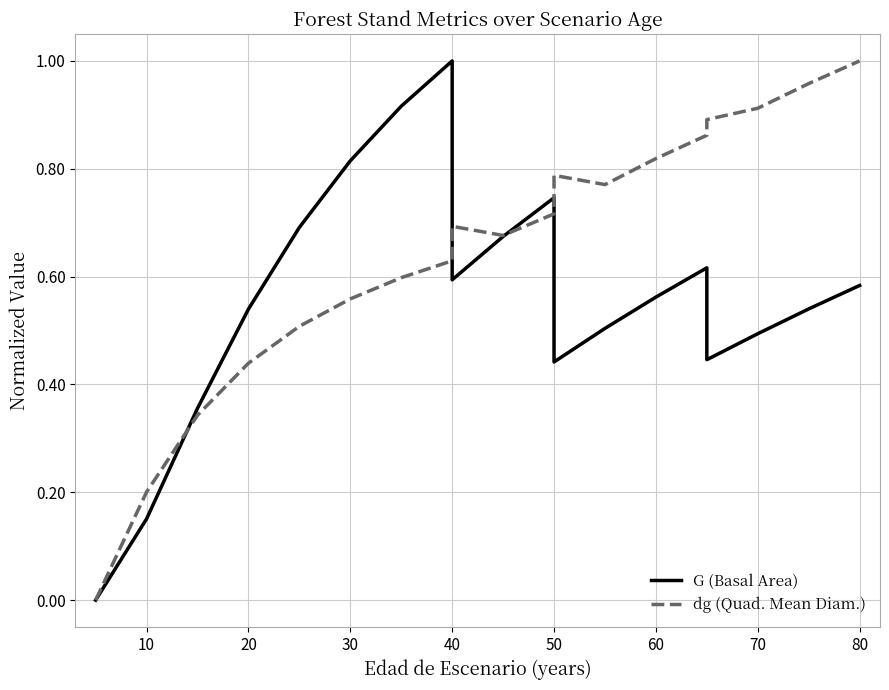

Which label corresponds to the largest value in the chart?

80